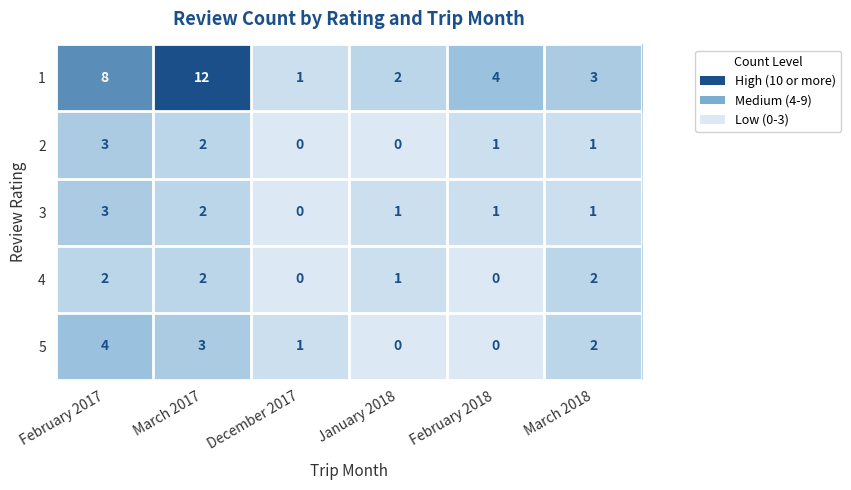

Reading left to right, list all the values displayed in this chart.

1: February 2017=8	March 2017=12	December 2017=1	January 2018=2	February 2018=4	March 2018=3
2: February 2017=3	March 2017=2	December 2017=0	January 2018=0	February 2018=1	March 2018=1
3: February 2017=3	March 2017=2	December 2017=0	January 2018=1	February 2018=1	March 2018=1
4: February 2017=2	March 2017=2	December 2017=0	January 2018=1	February 2018=0	March 2018=2
5: February 2017=4	March 2017=3	December 2017=1	January 2018=0	February 2018=0	March 2018=2